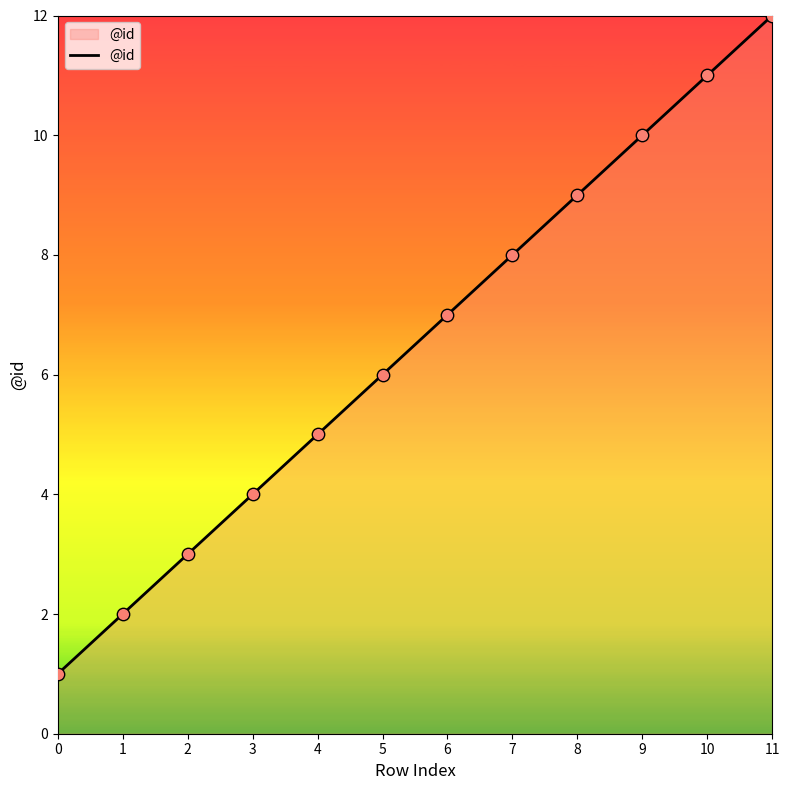

Which has a higher value, 3 or 9?

9